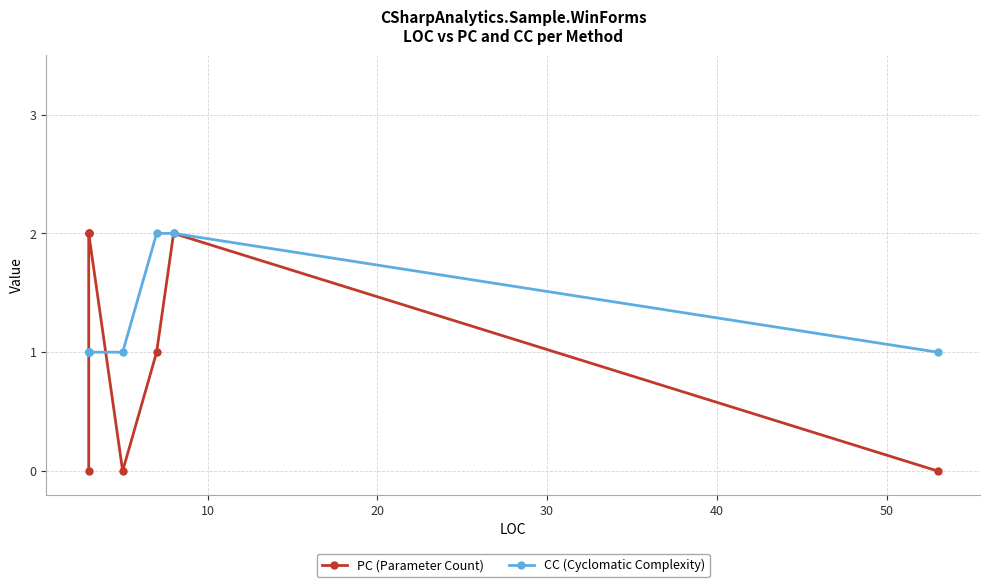

What is the spread (max minus min) of values at 0?

1